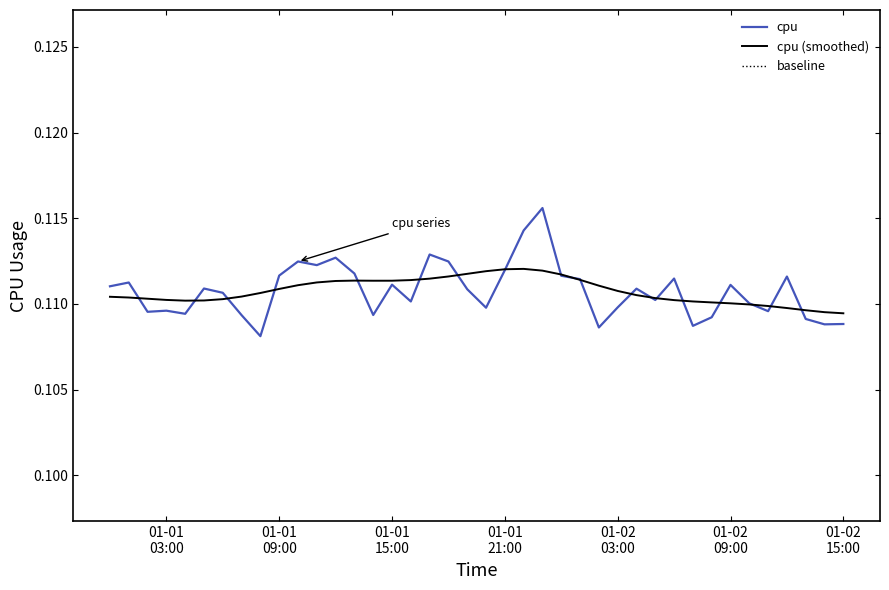

How many categories are shown in the chart?

40